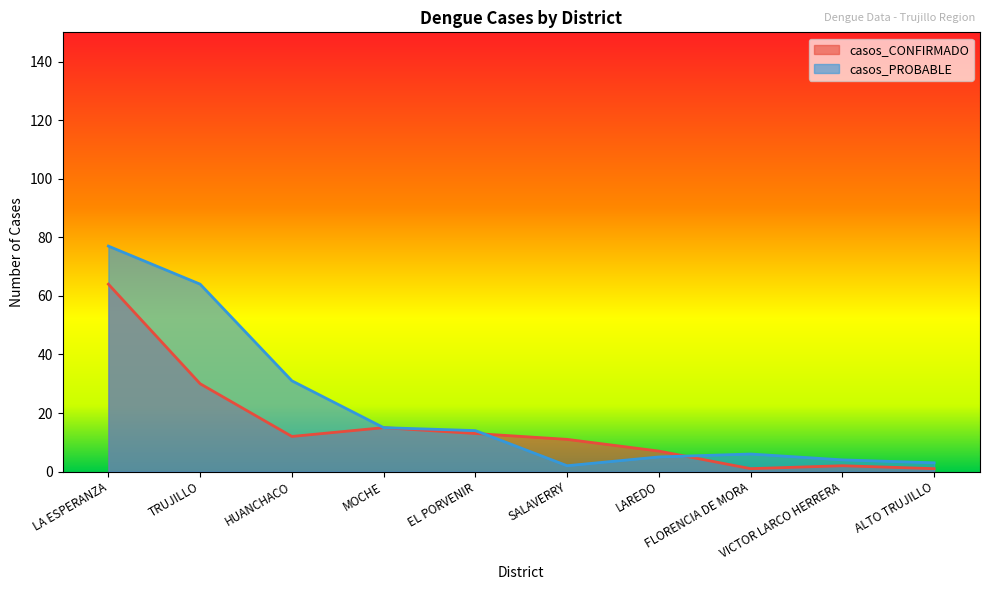

What is the greatest value displayed?

77